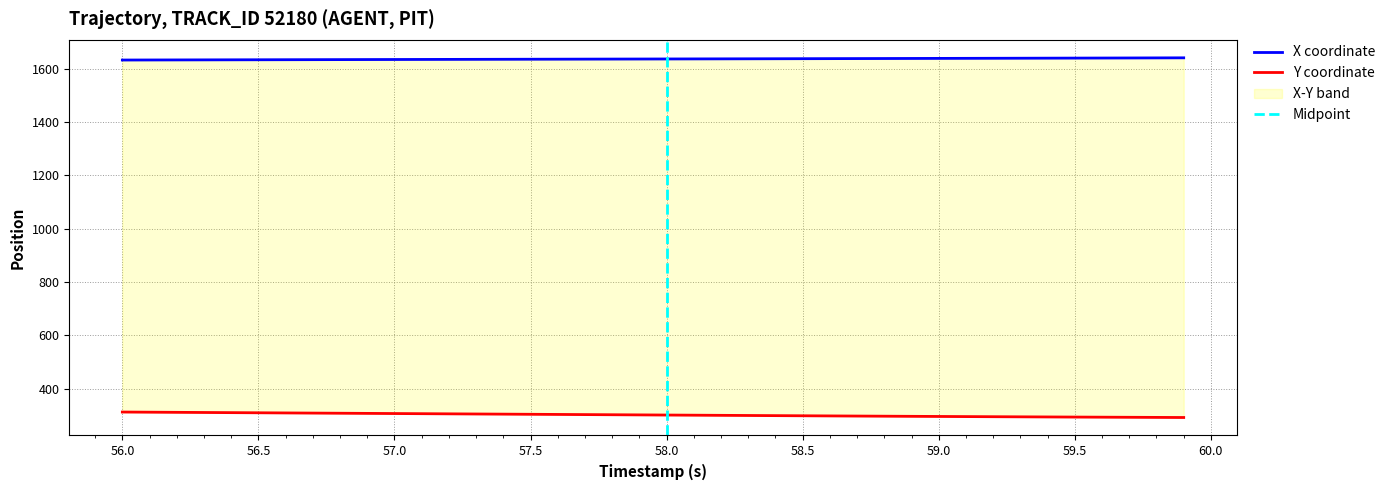

Rank the series by their average value, from lowest to highest.

Y, X